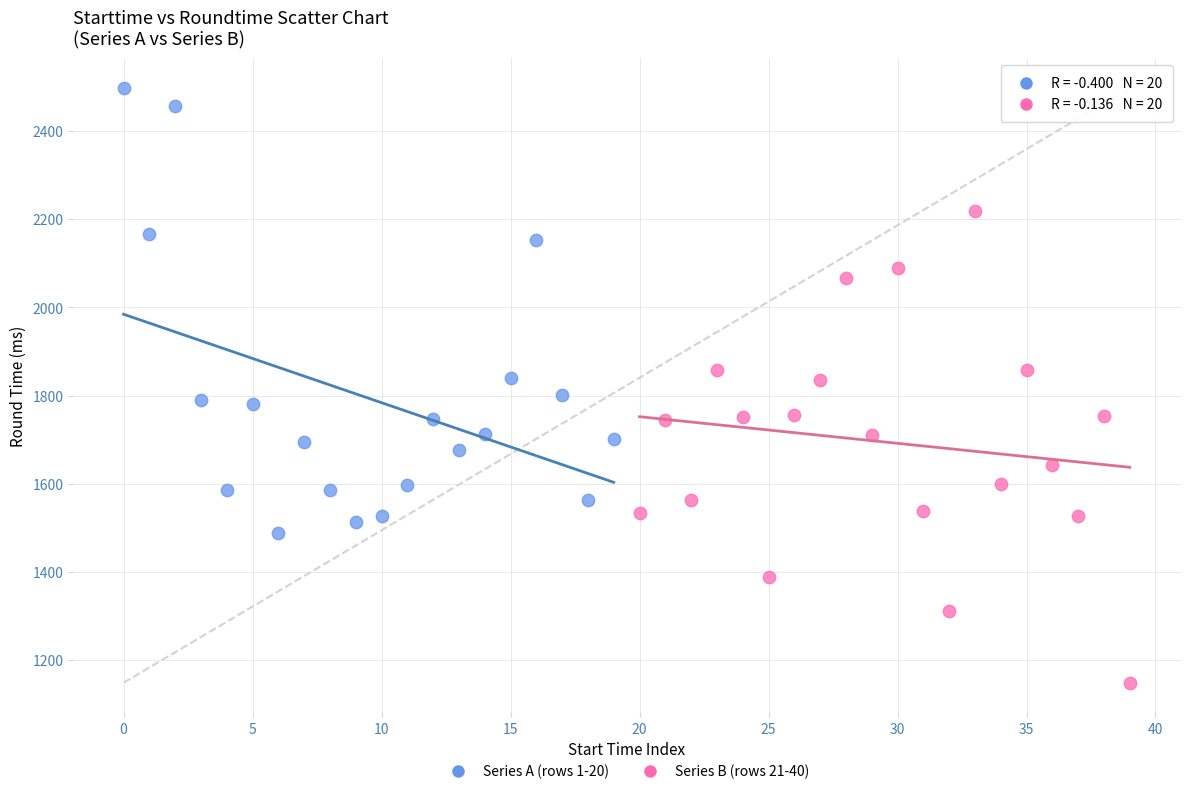

Which series contains the highest Y value?

Series A (rows 1-20)